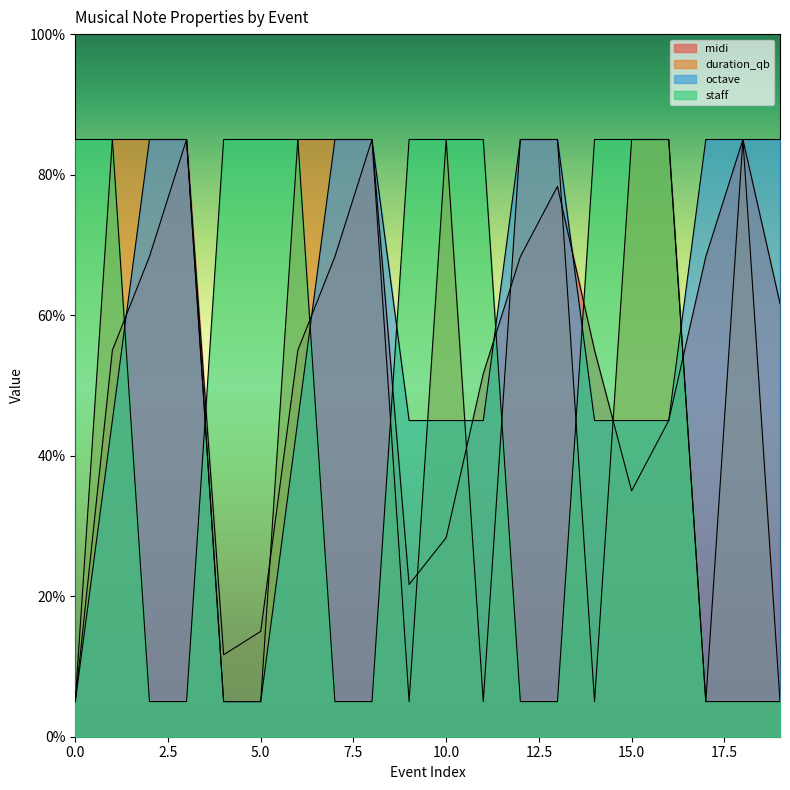

What is the difference between the highest and lowest values at 14?

80.0